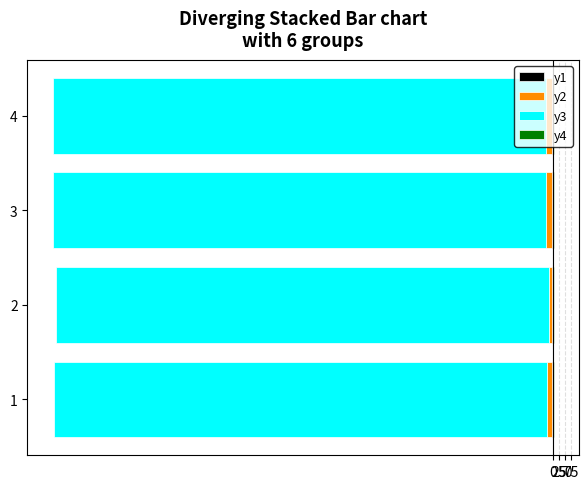

Reading right to left, what are all the values shown in this chart?

y1: -5.0	-4.0	-3.0	-2.0
y2: -21.0	-24.0	-11.0	-21.0
y3: 0.8	0.8	0.8	0.8
y4: 0.8	0.8	0.8	0.8